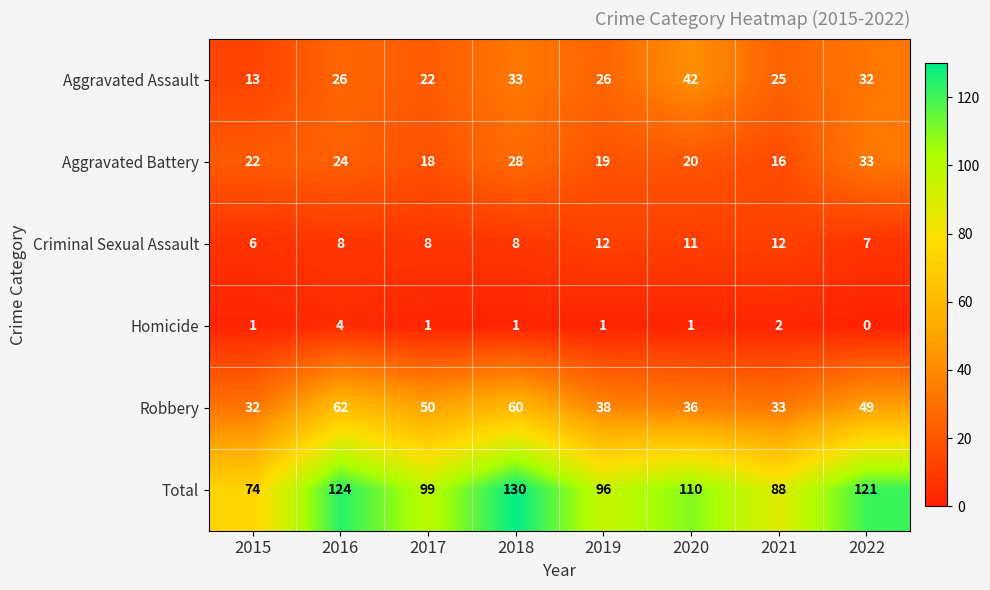

At 2016, list the series in order from largest to smallest.

Total, Robbery, Aggravated Assault, Aggravated Battery, Criminal Sexual Assault, Homicide